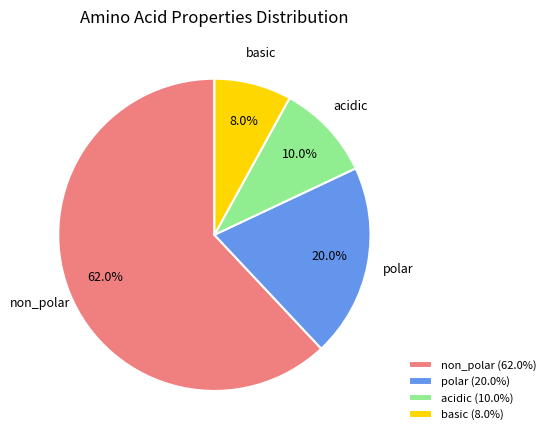

What is the smallest slice in the pie chart?

basic